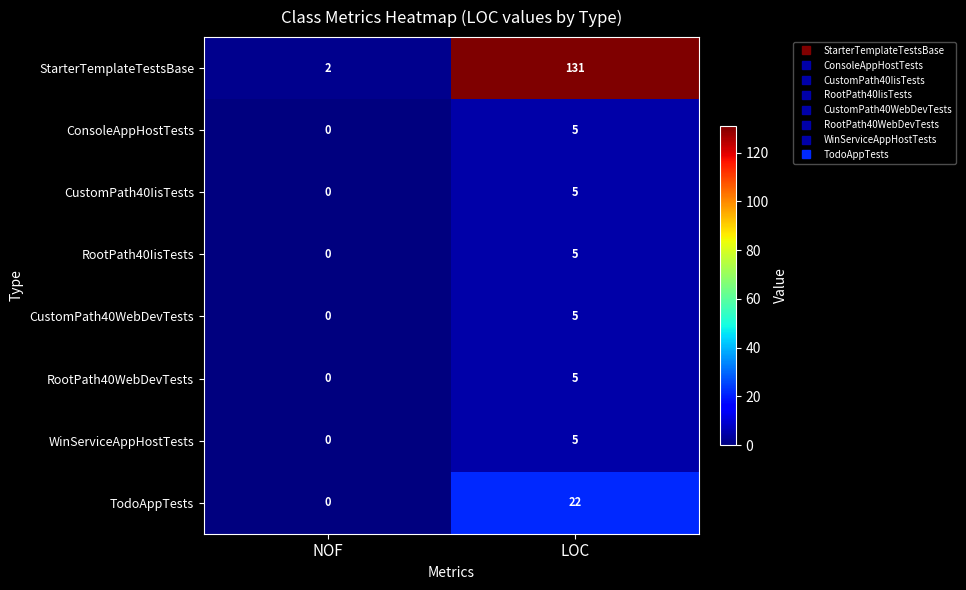

Reading right to left, transcribe all the data shown in this chart.

StarterTemplateTestsBase: 131	2
ConsoleAppHostTests: 5	0
CustomPath40IisTests: 5	0
RootPath40IisTests: 5	0
CustomPath40WebDevTests: 5	0
RootPath40WebDevTests: 5	0
WinServiceAppHostTests: 5	0
TodoAppTests: 22	0